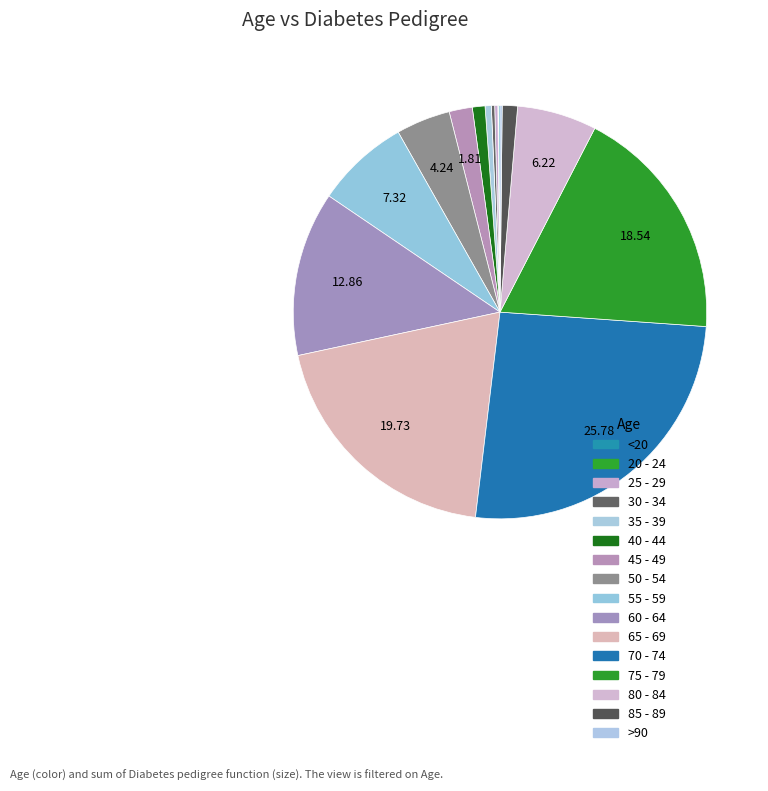

How many slices are in this pie chart?

16